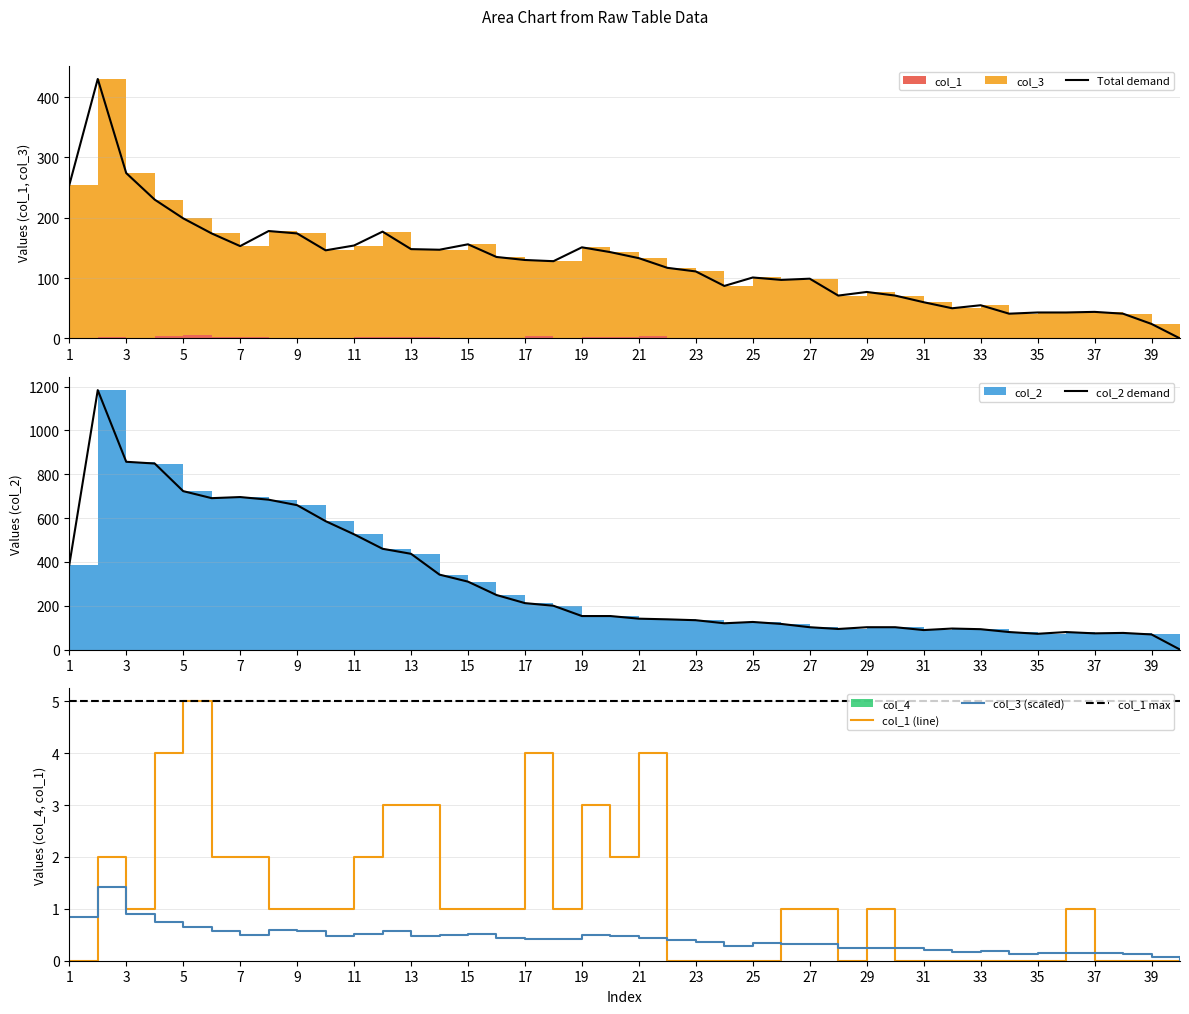

Is the value of col_3 at 12 greater than the value of col_1 at 23?

Yes